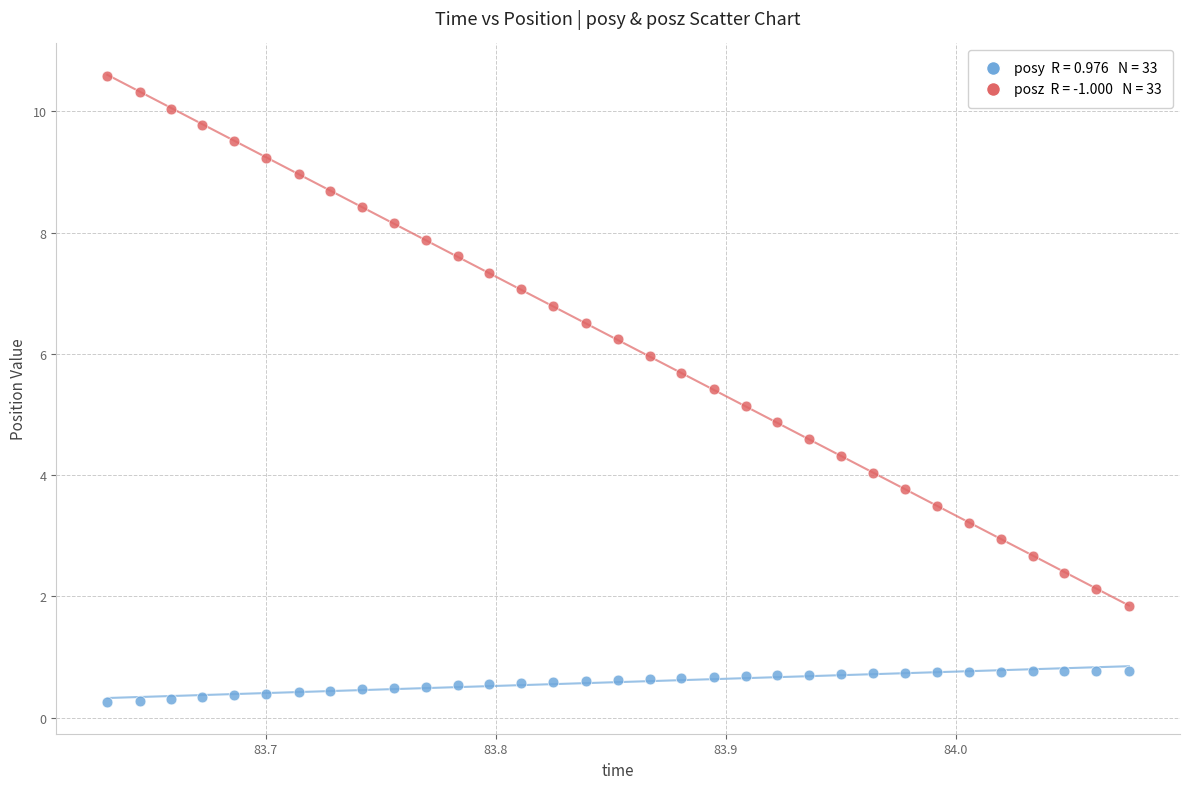

Across all data points, what is the range of Y values (max minus min)?

10.3